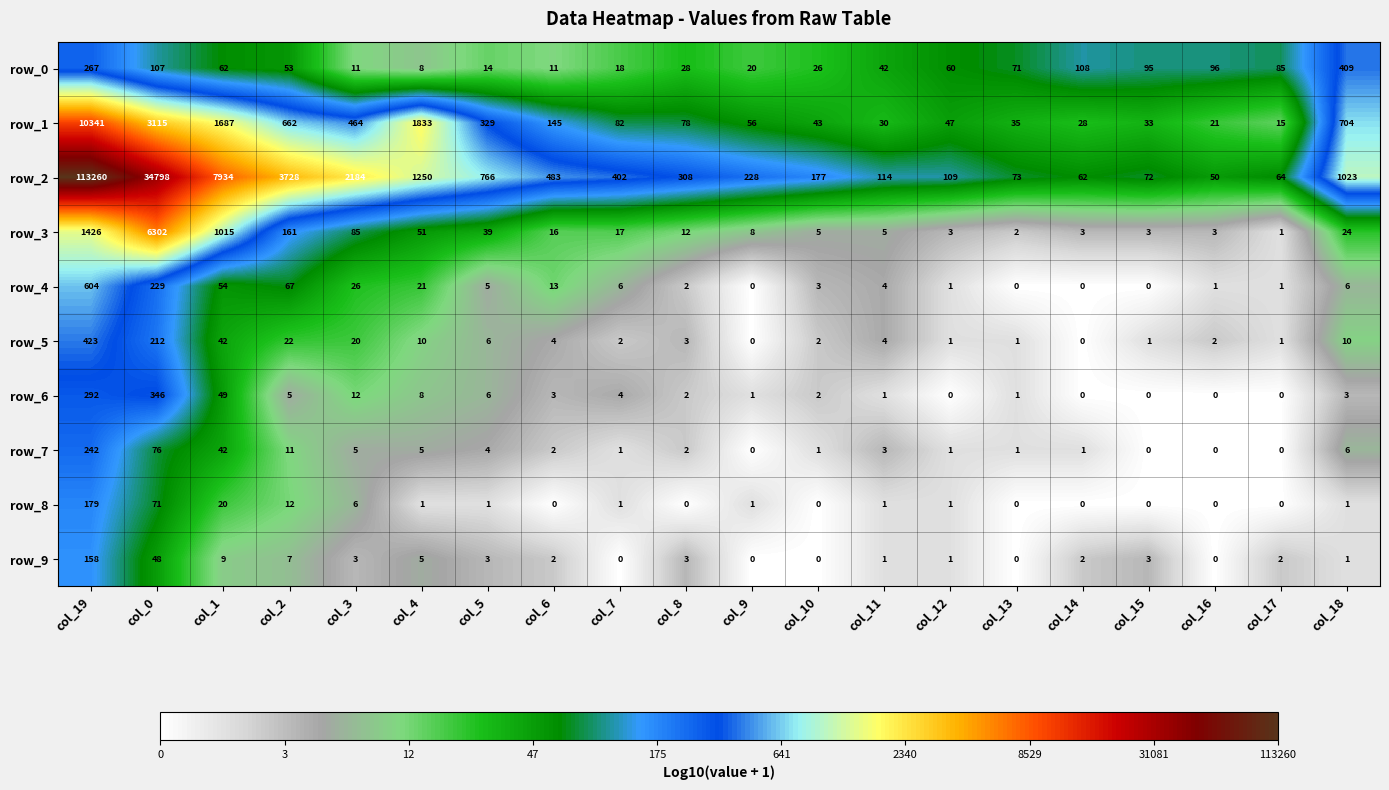

What is the sum of the row_5 values at col_12 and col_2?

23